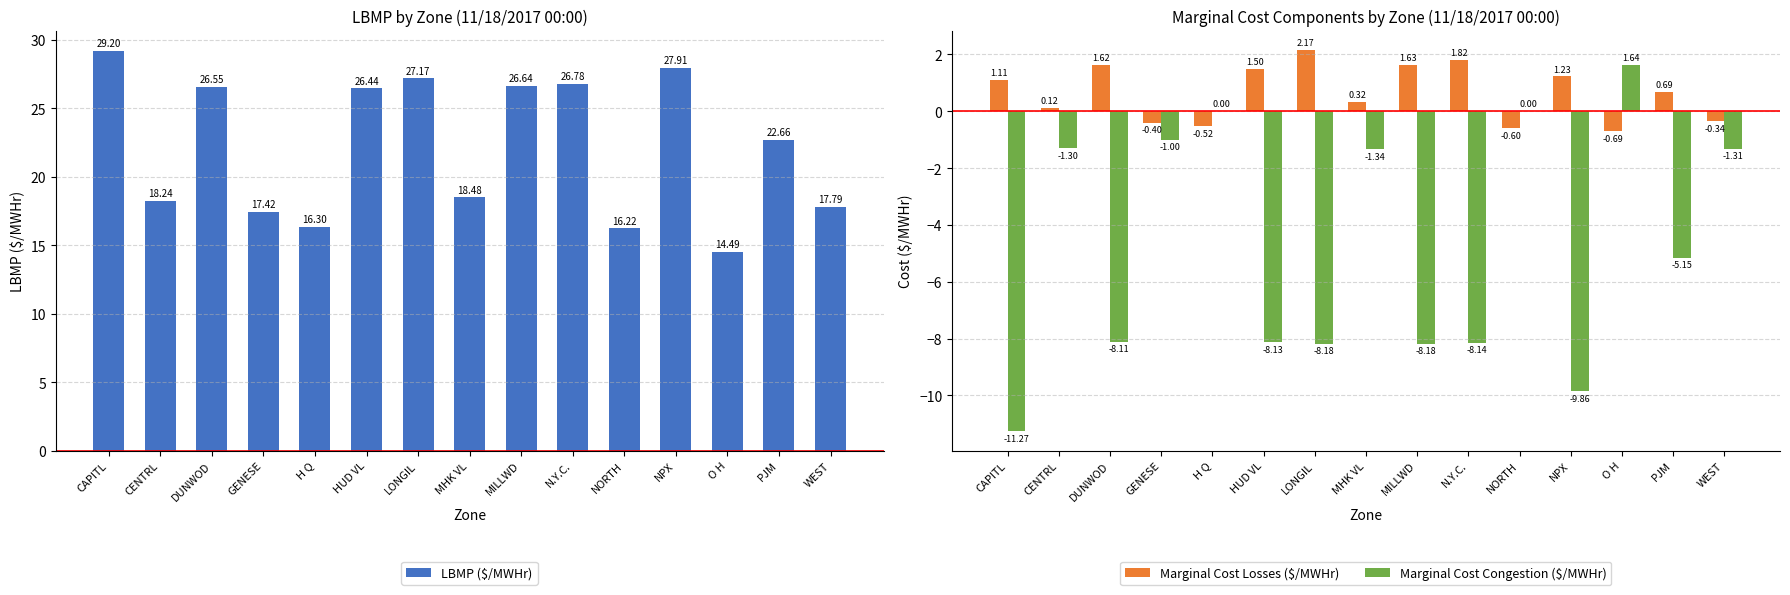

Reading left to right, what are all the values shown in this chart?

LBMP ($/MWHr): CAPITL=29.2	CENTRL=18.2	DUNWOD=26.6	GENESE=17.4	H Q=16.3	HUD VL=26.4	LONGIL=27.2	MHK VL=18.5	MILLWD=26.6	N.Y.C.=26.8	NORTH=16.2	NPX=27.9	O H=14.5	PJM=22.7	WEST=17.8
Marginal Cost Losses ($/MWHr): CAPITL=1.1	CENTRL=0.1	DUNWOD=1.6	GENESE=-0.4	H Q=-0.5	HUD VL=1.5	LONGIL=2.2	MHK VL=0.3	MILLWD=1.6	N.Y.C.=1.8	NORTH=-0.6	NPX=1.2	O H=-0.7	PJM=0.7	WEST=-0.3
Marginal Cost Congestion ($/MWHr): CAPITL=-11.3	CENTRL=-1.3	DUNWOD=-8.1	GENESE=-1.0	H Q=0.0	HUD VL=-8.1	LONGIL=-8.2	MHK VL=-1.3	MILLWD=-8.2	N.Y.C.=-8.1	NORTH=0.0	NPX=-9.9	O H=1.6	PJM=-5.2	WEST=-1.3